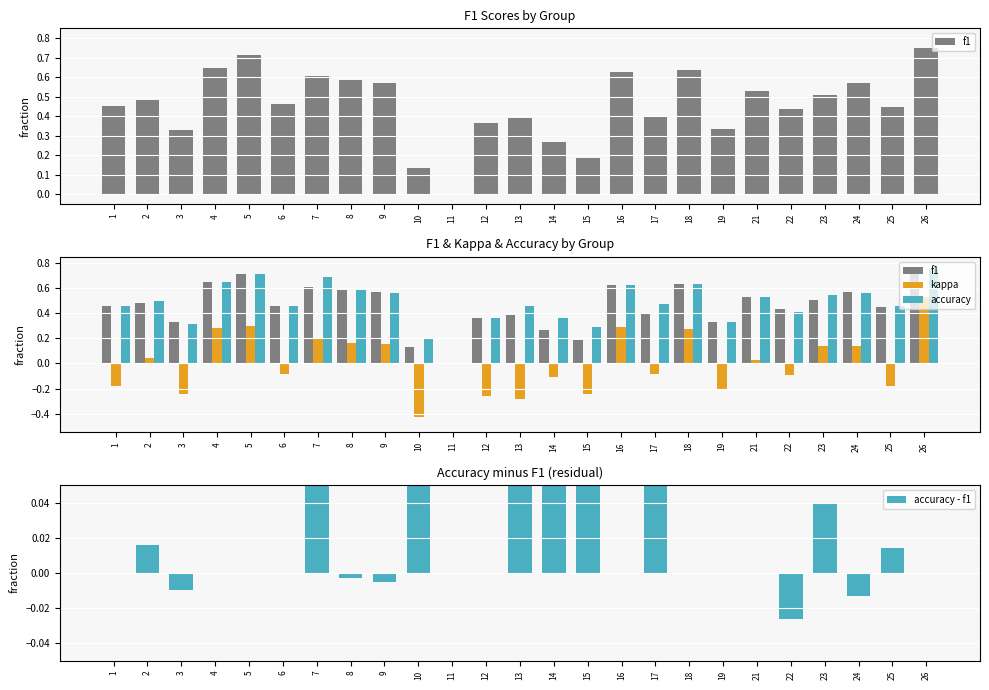

What is the difference between the highest and lowest values at 14?

0.5